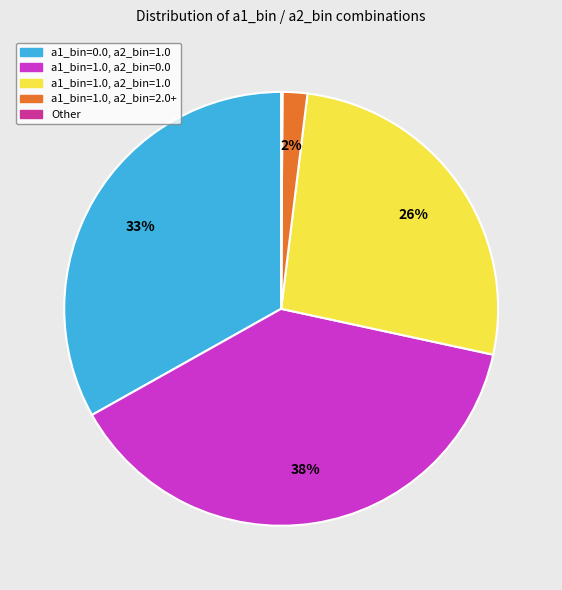

Is the sum of a1_bin=1.0, a2_bin=2.0+ and a1_bin=1.0, a2_bin=1.0 greater than half?

No